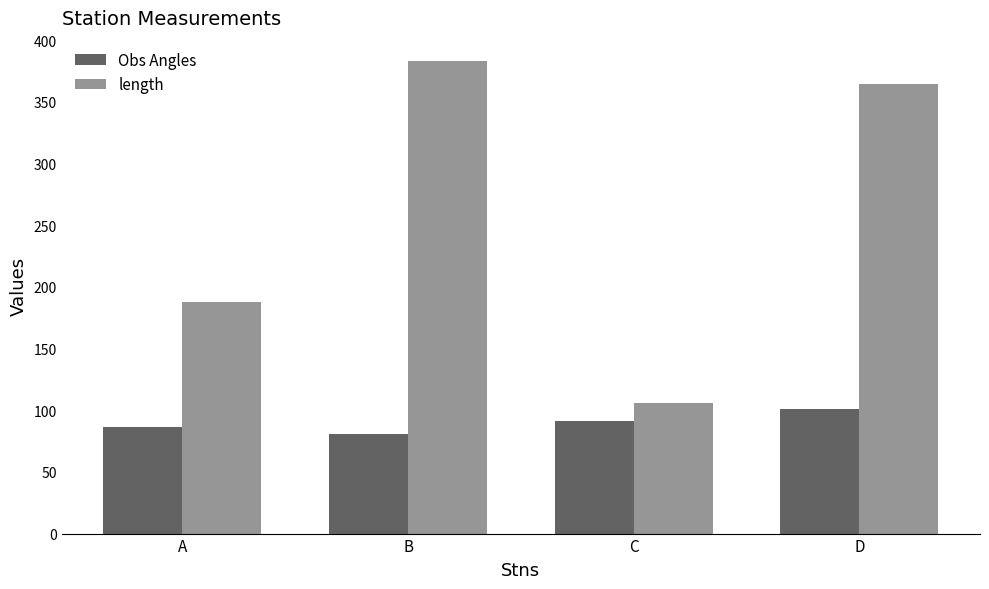

List the series in order of their peak value, lowest first.

Obs Angles, length